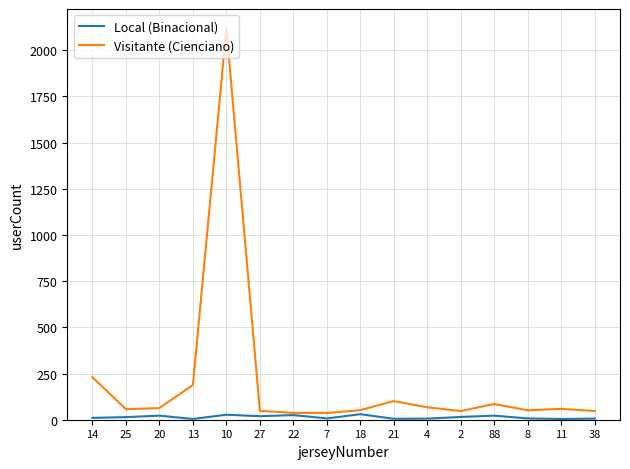

List the series in order of their peak value, lowest first.

Local (Binacional), Visitante (Cienciano)